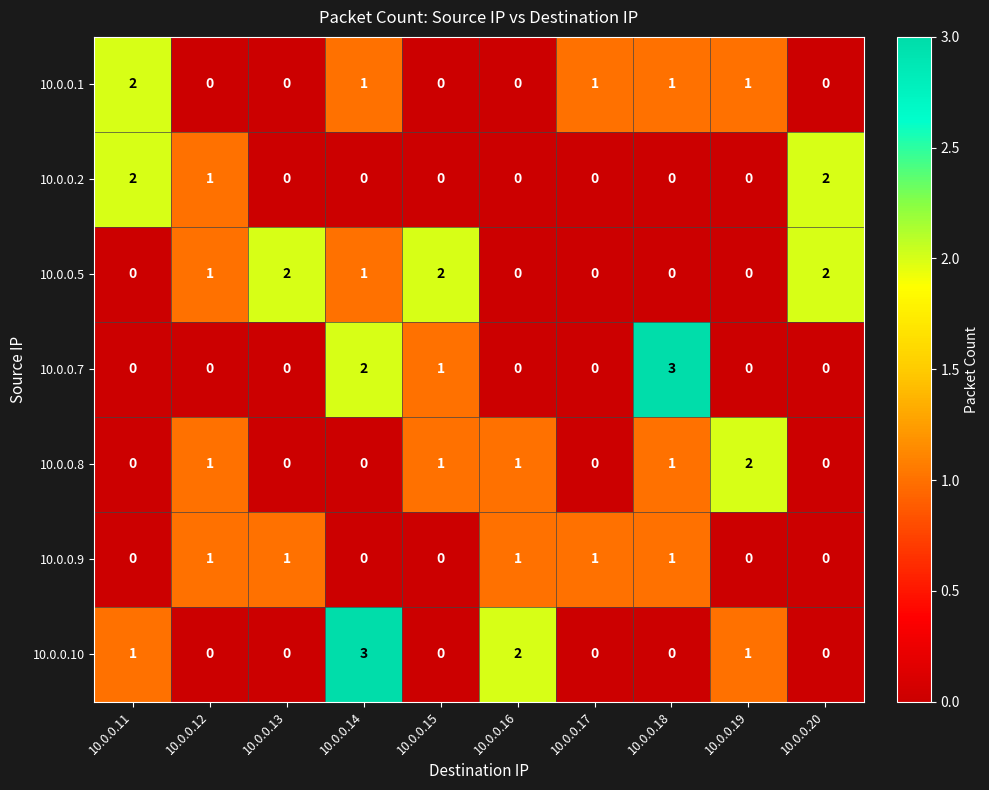

Count the 10.0.0.7 values in the range 0 to 1.

8